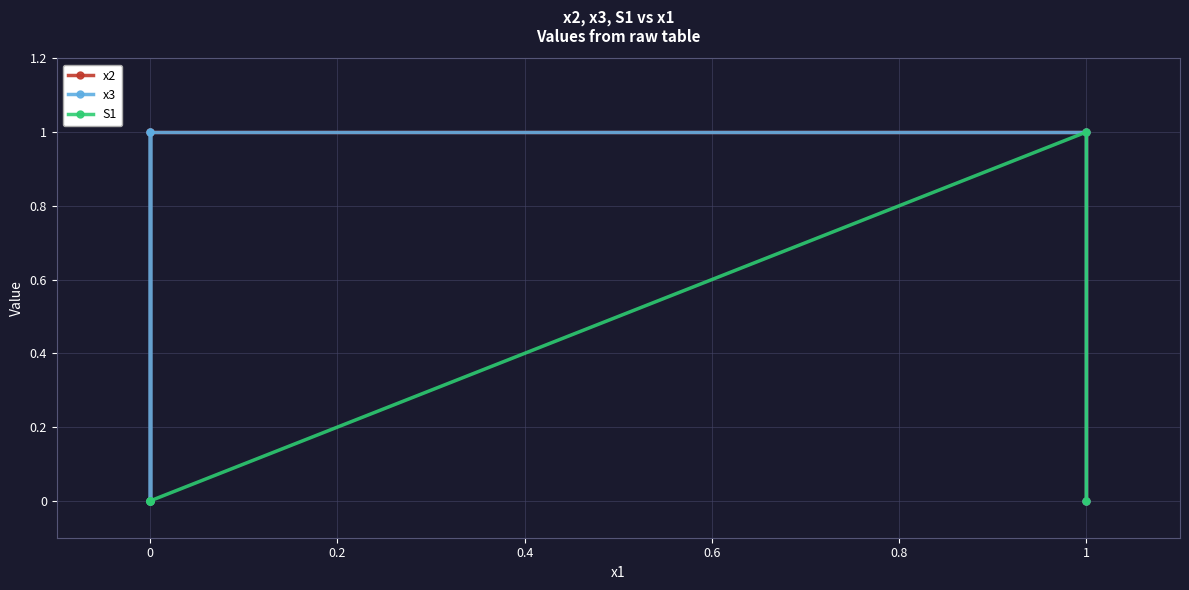

Reading left to right, list all the values displayed in this chart.

x2: 0	0	1	1	1	0
x3: 0	1	0	1	1	0
S1: 0	0	0	0	1	0